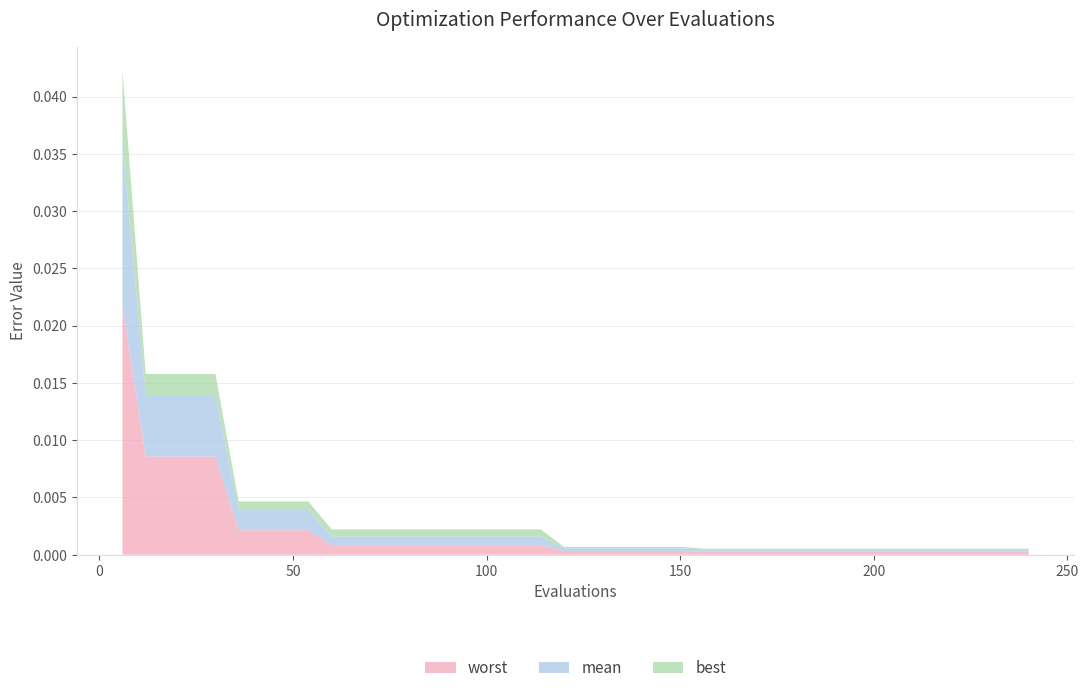

What are all the series names shown in the legend?

worst, mean, best